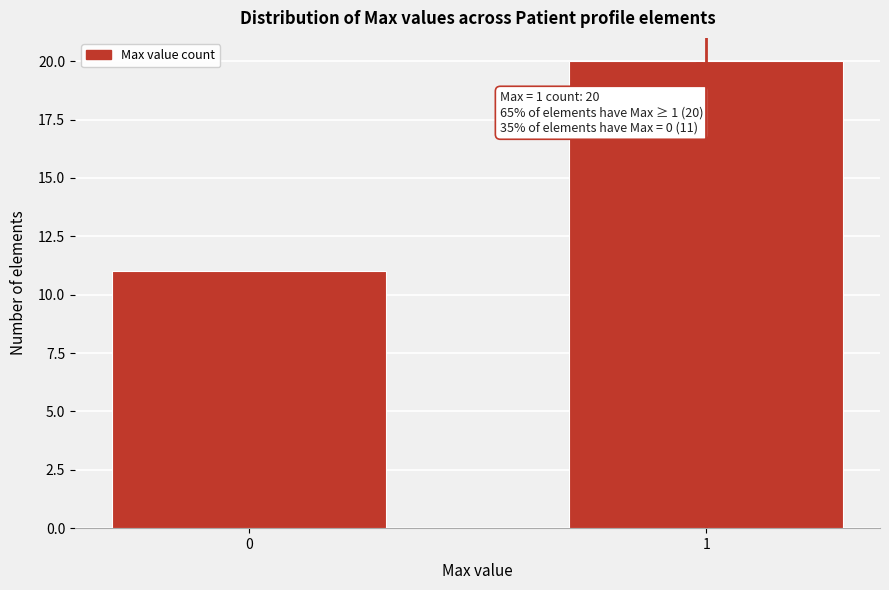

Reading left to right, extract all data points from this chart.

11	20